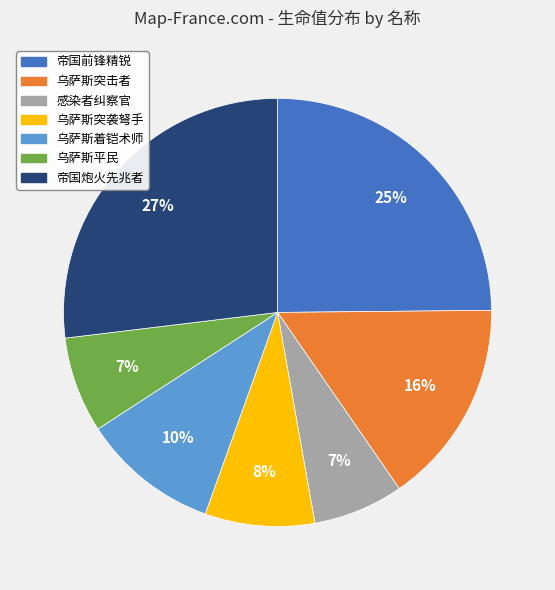

To the nearest percent, what is the difference between the 帝国炮火先兆者 and 乌萨斯突击者 slice percentages?

11%